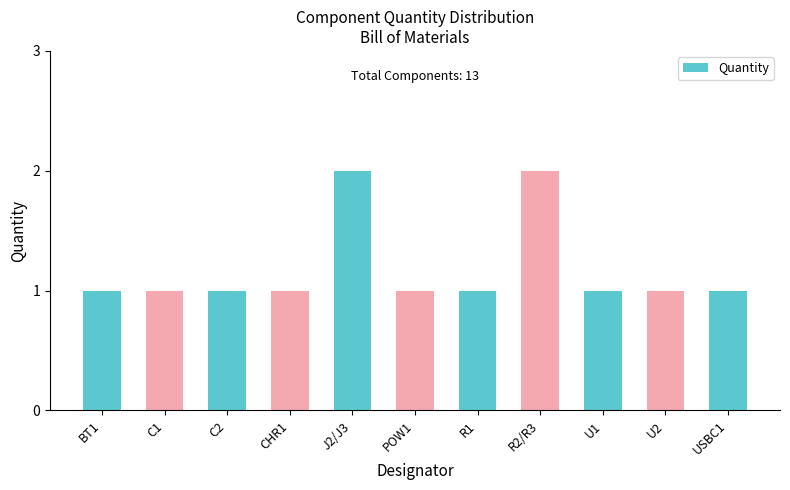

What value does the data have at C2?

1